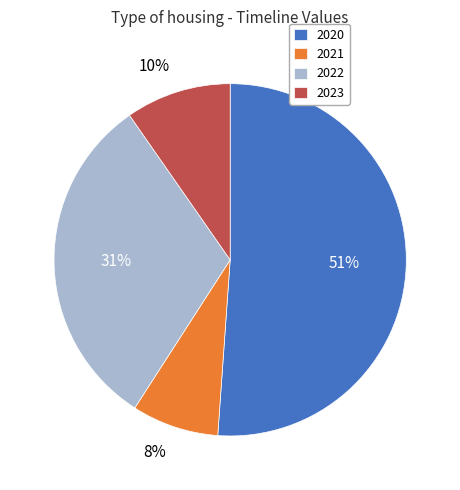

To the nearest percent, what is the combined percentage of 2022 and 2021?

39%